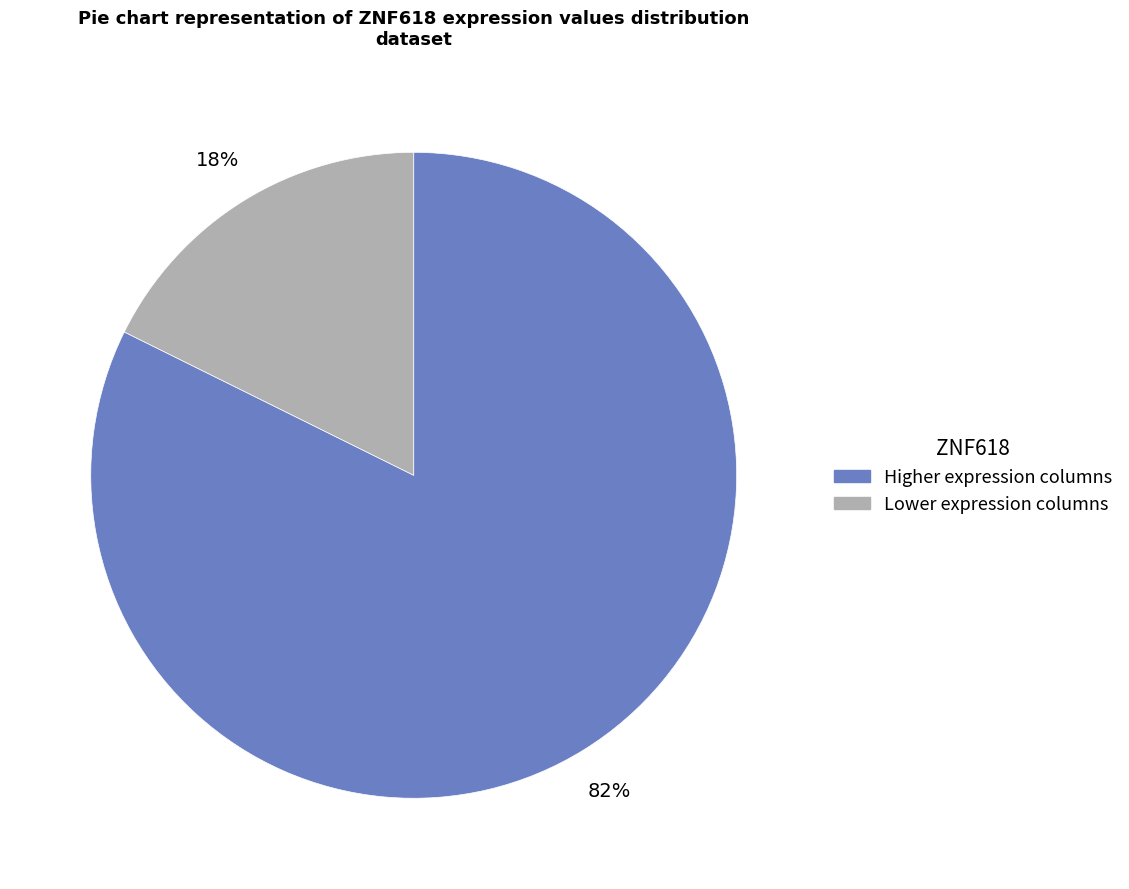

Does any single category account for the majority?

Yes